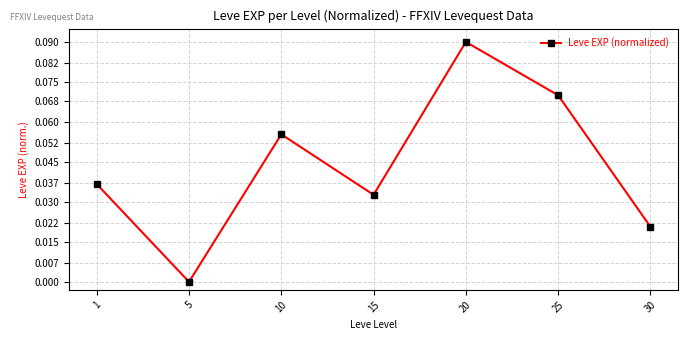

Rank the categories by value from lowest to highest.

5, 30, 15, 1, 10, 25, 20